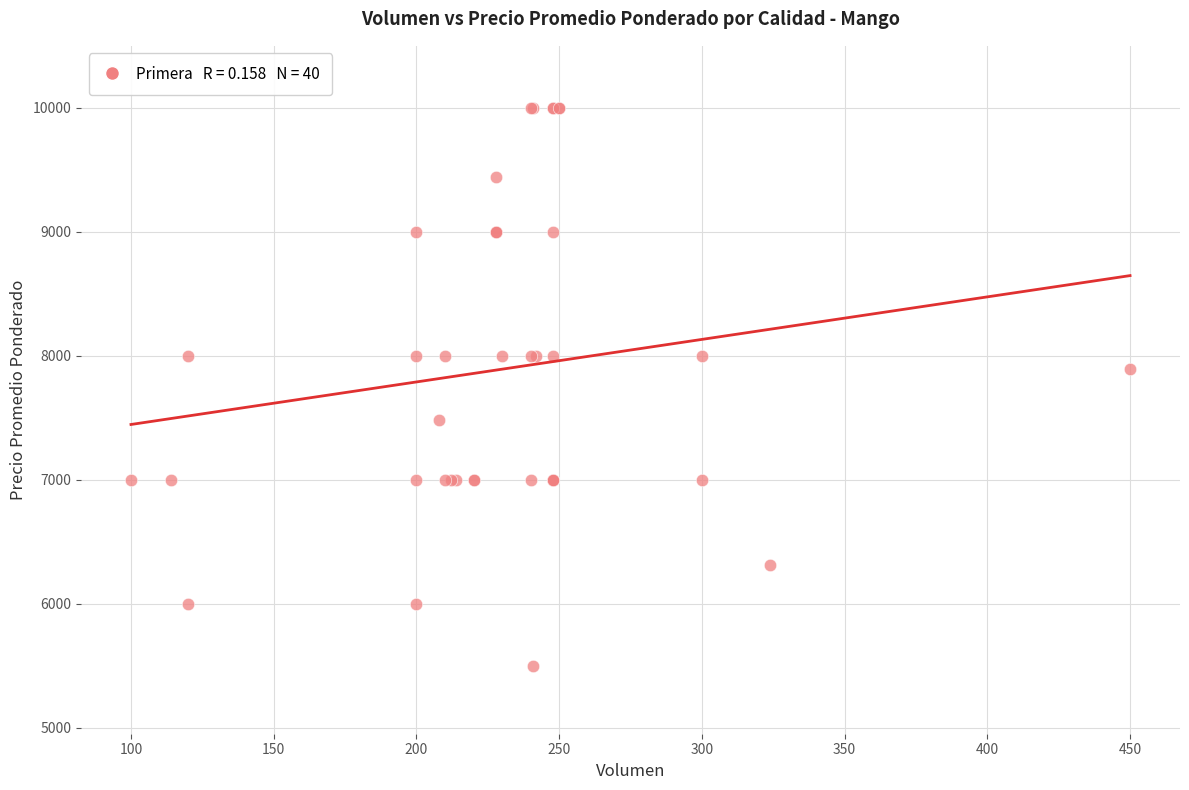

What Y value in the scatter plot is closest to 7750?

7889